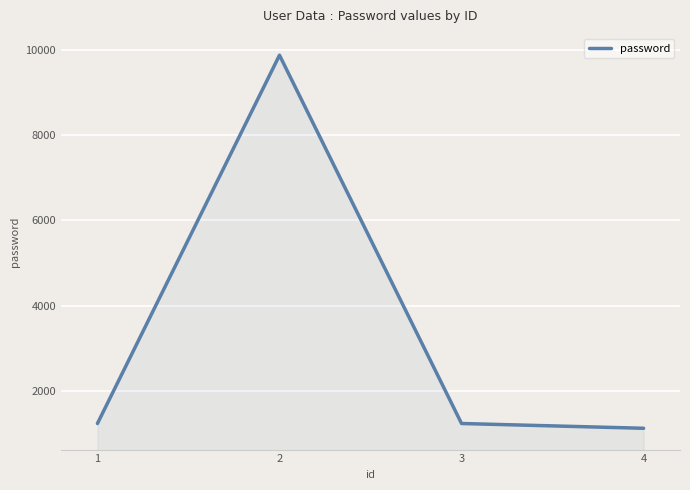

Reading left to right, extract all data points from this chart.

1=1234	2=9876	3=1234	4=1122